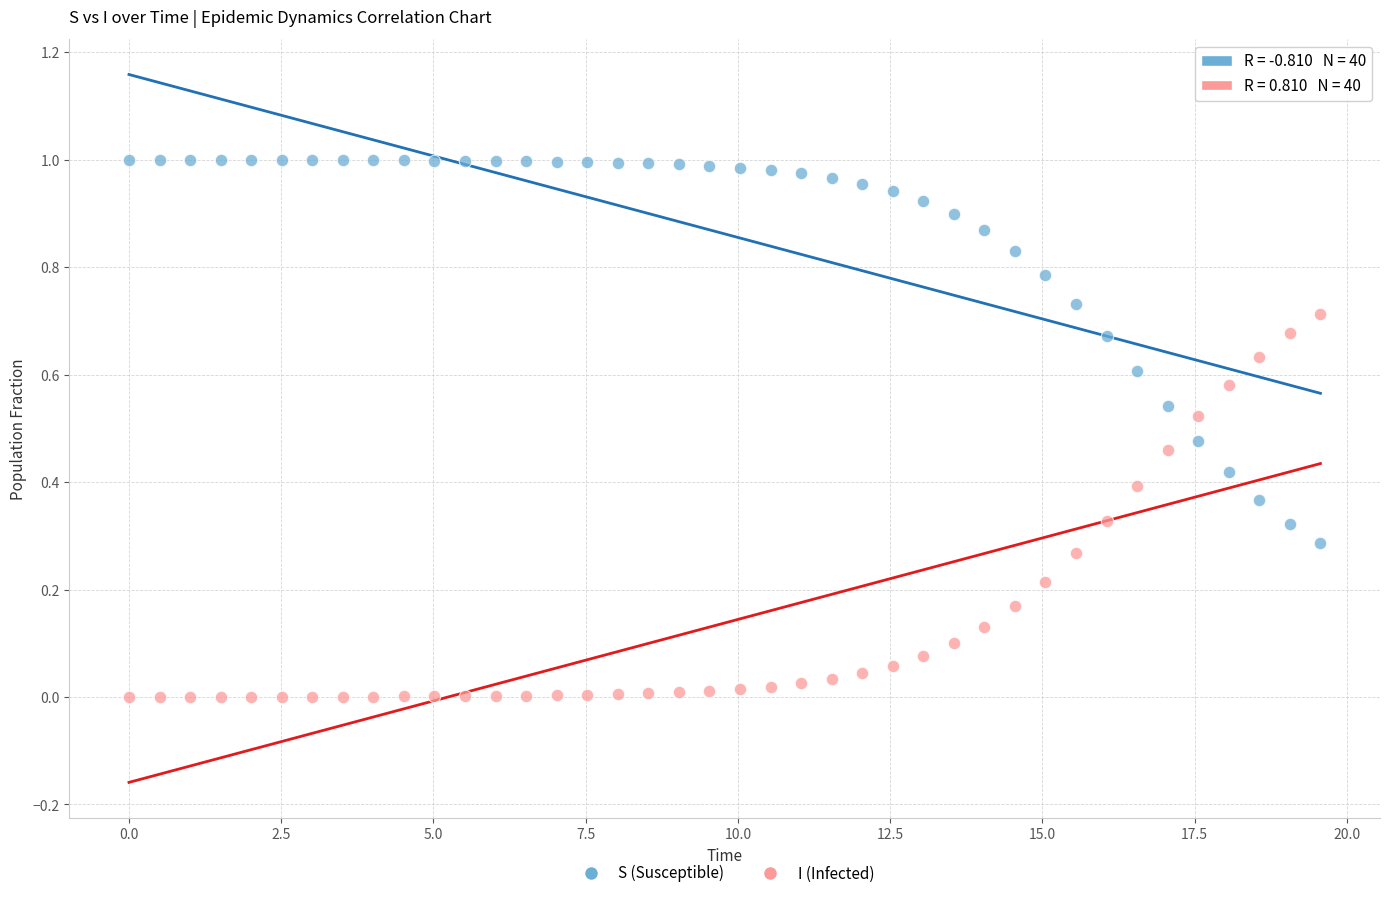

Which series reaches the minimum Y coordinate?

I (Infected)